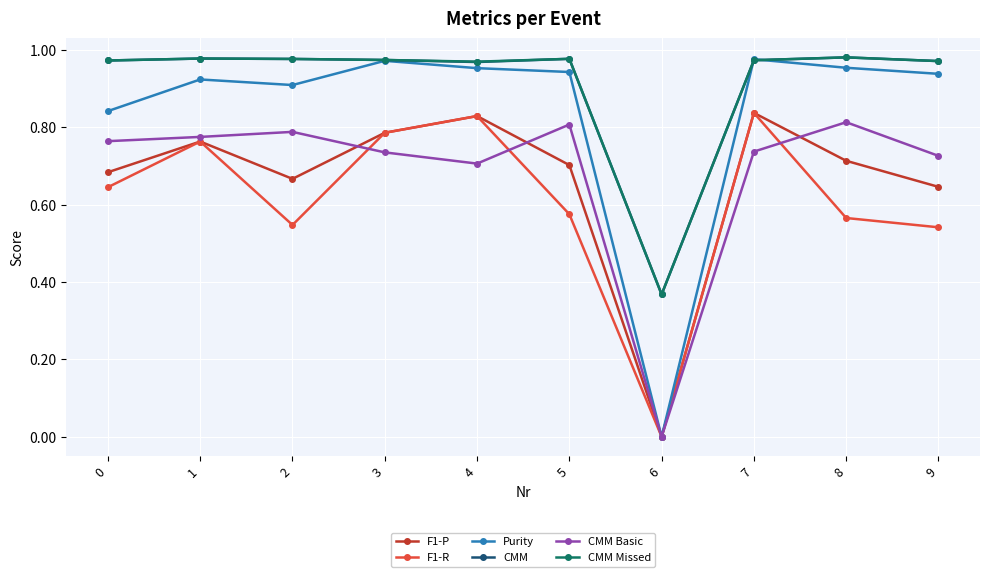

Count the number of categories in the chart.

10